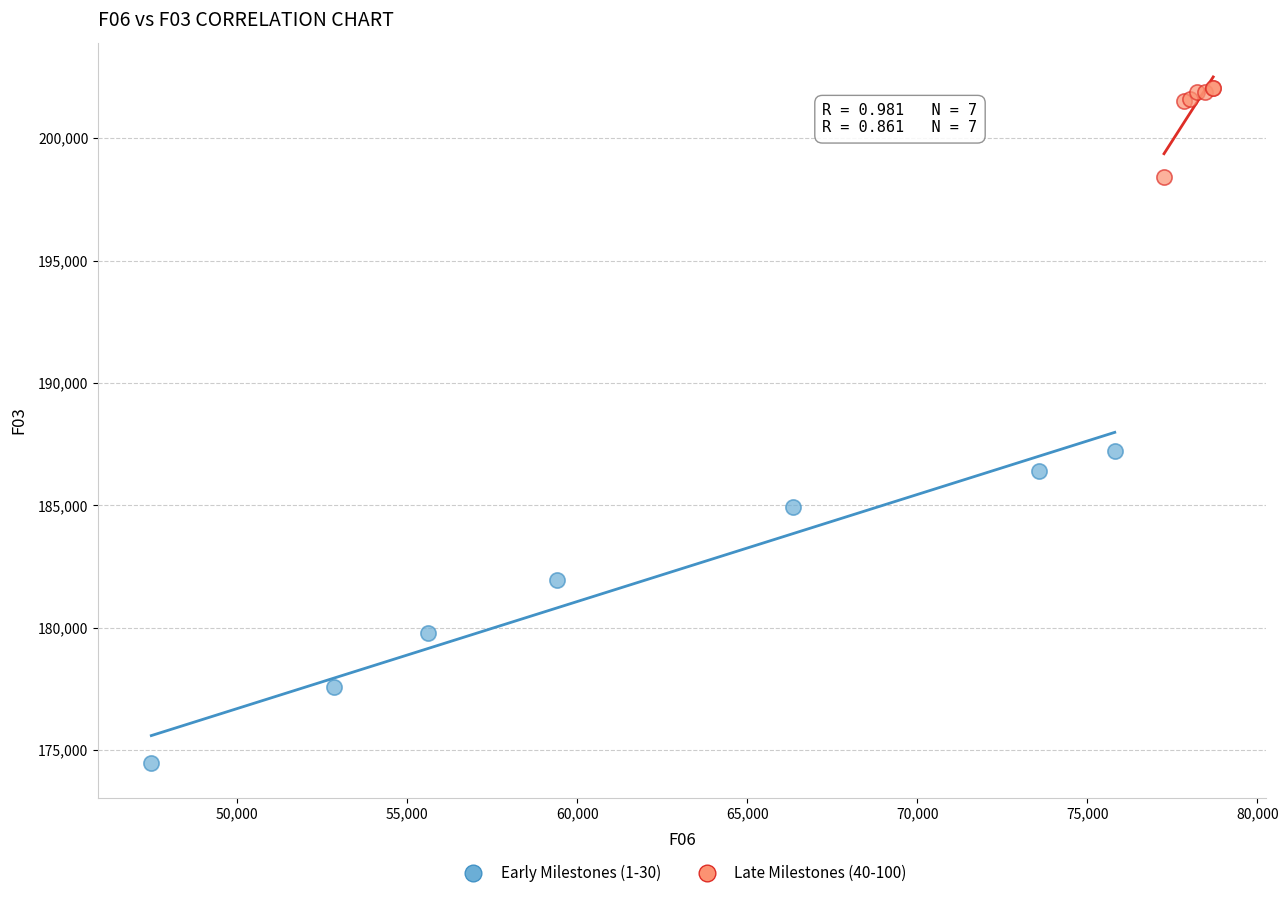

Which series has the largest Y range (max minus min)?

Early Milestones (1-30)